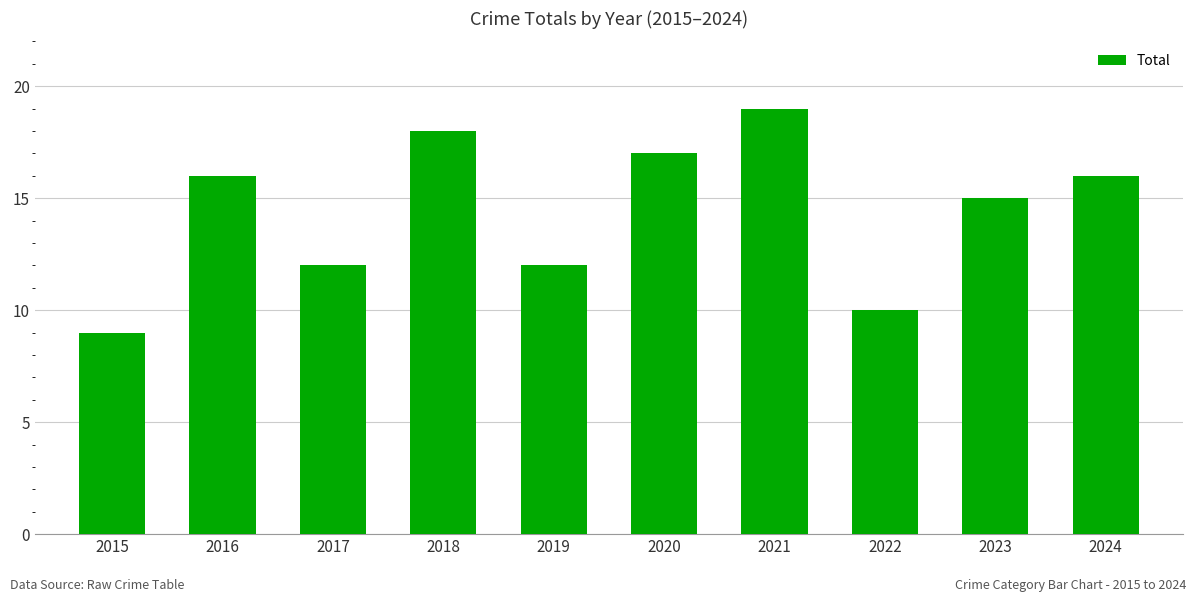

How many distinct data groups are displayed?

1